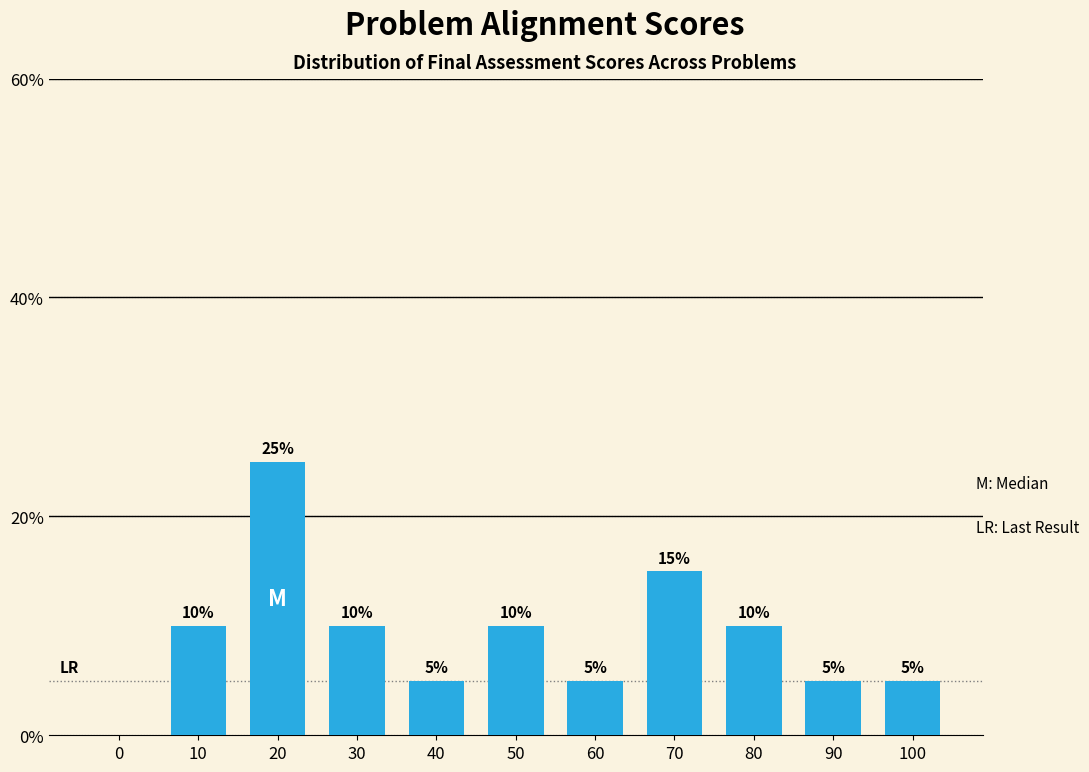

Reading right to left, transcribe all the data shown in this chart.

100=5	90=5	80=10	70=15	60=5	50=10	40=5	30=10	20=25	10=10	0=0